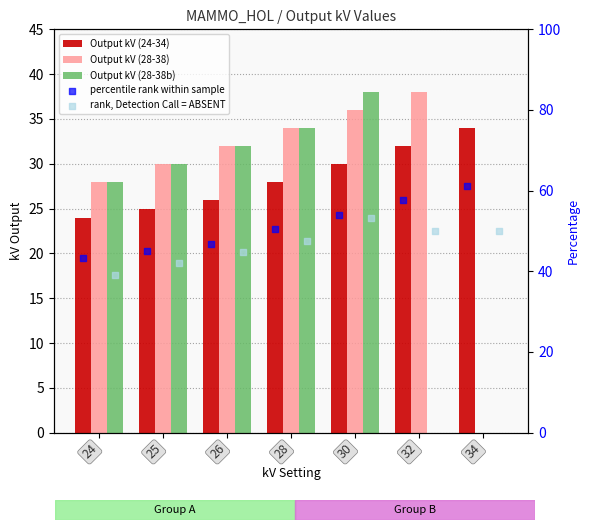

What is the total value across all series at 32?

177.6